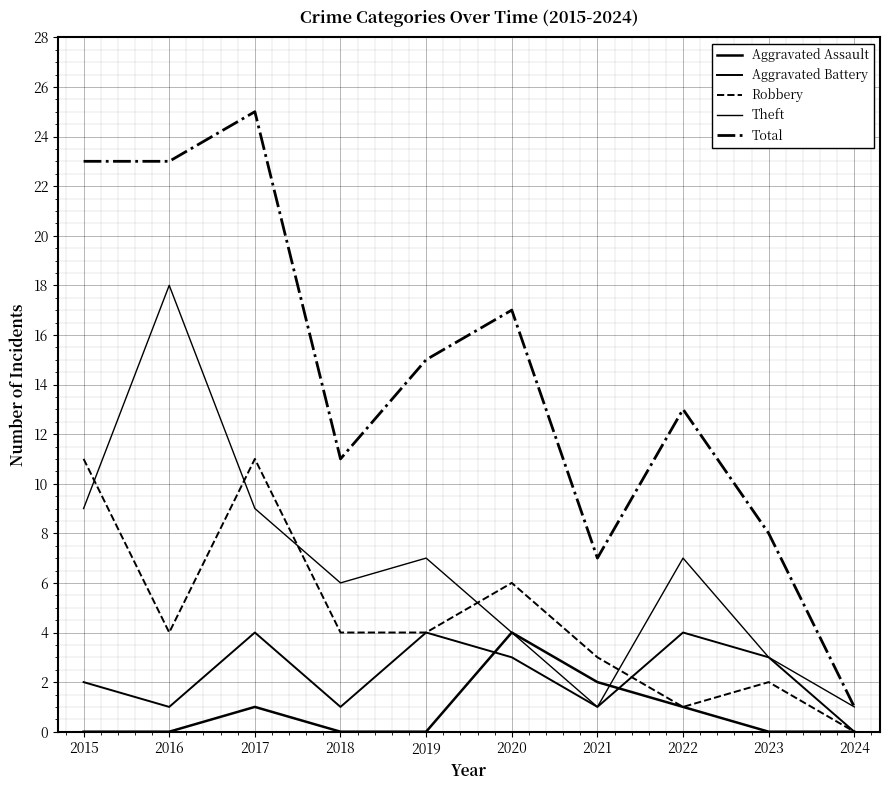

Count the Aggravated Assault values in the range 0 to 1.

8